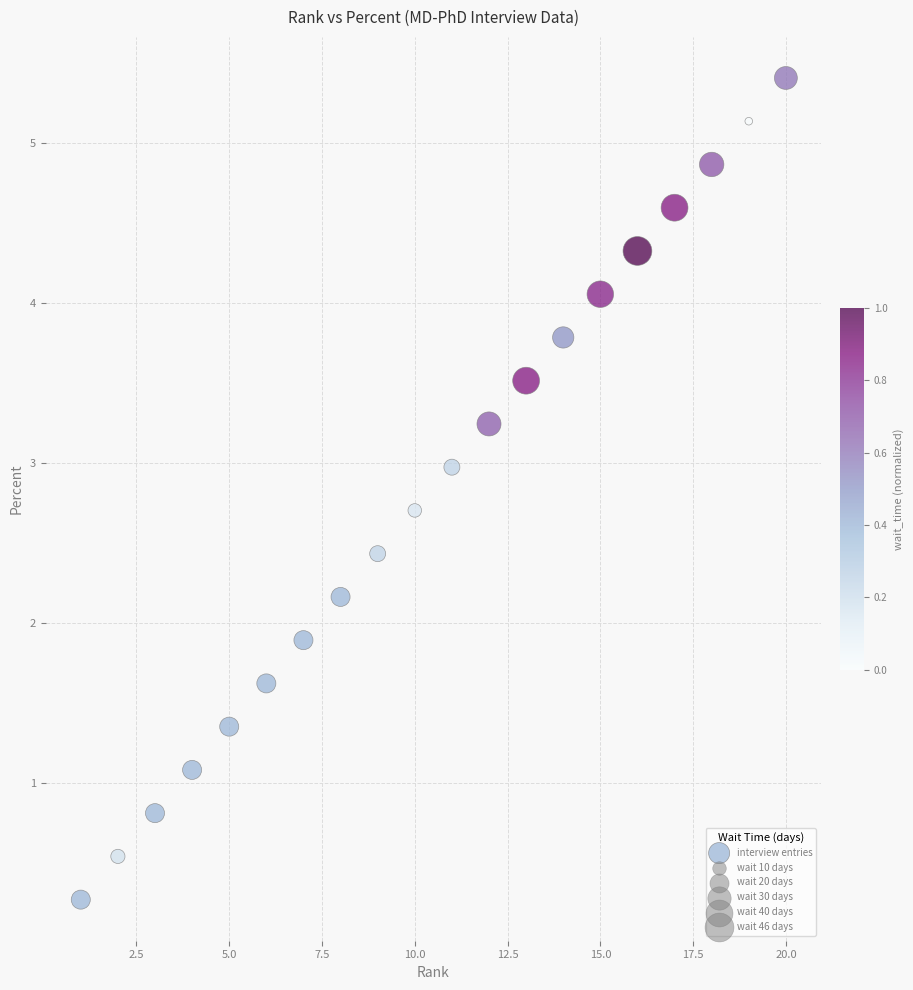

What is the range of X values (max minus min)?

19.0